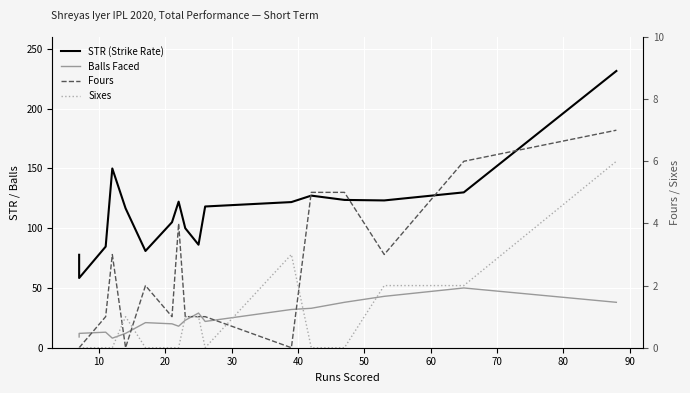

What is the sum of all Sixes values?

16.0